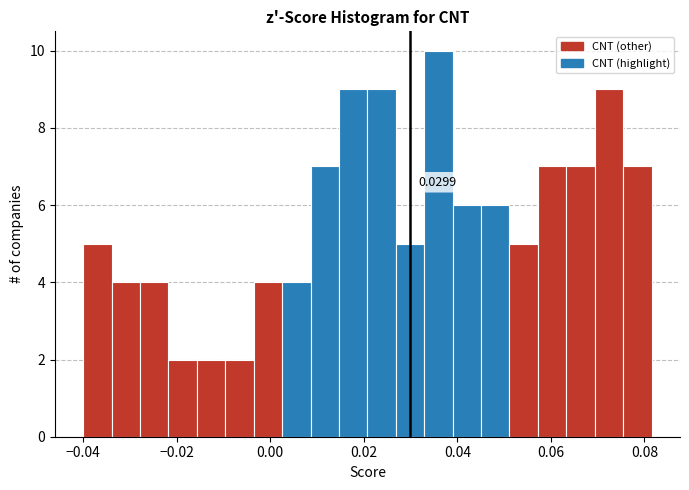

Read against the x-axis, roughly where is the centre of the tallest bar?

0.036